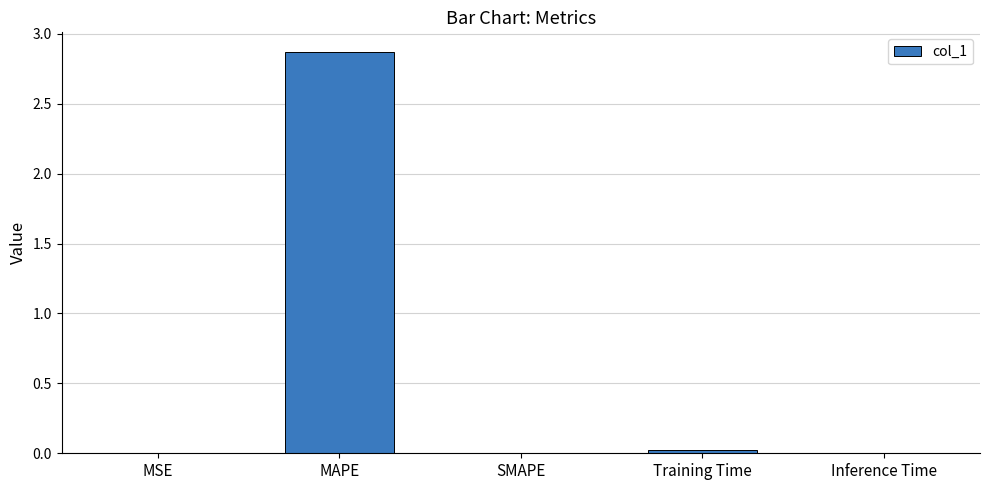

How many series are shown in this chart?

1